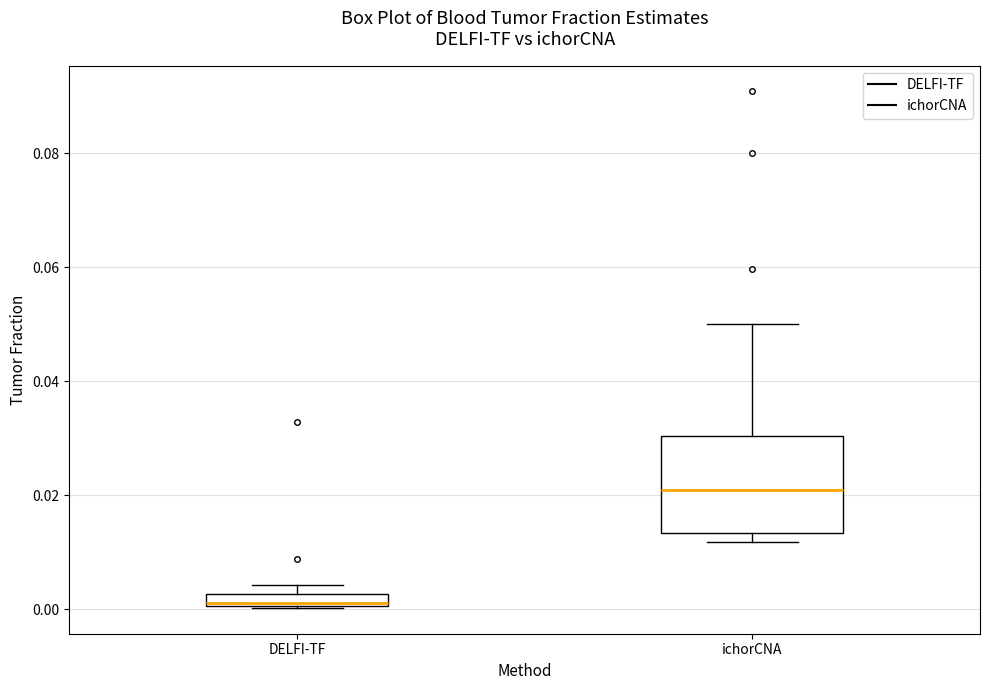

Which box has the highest median line?

ichorCNA